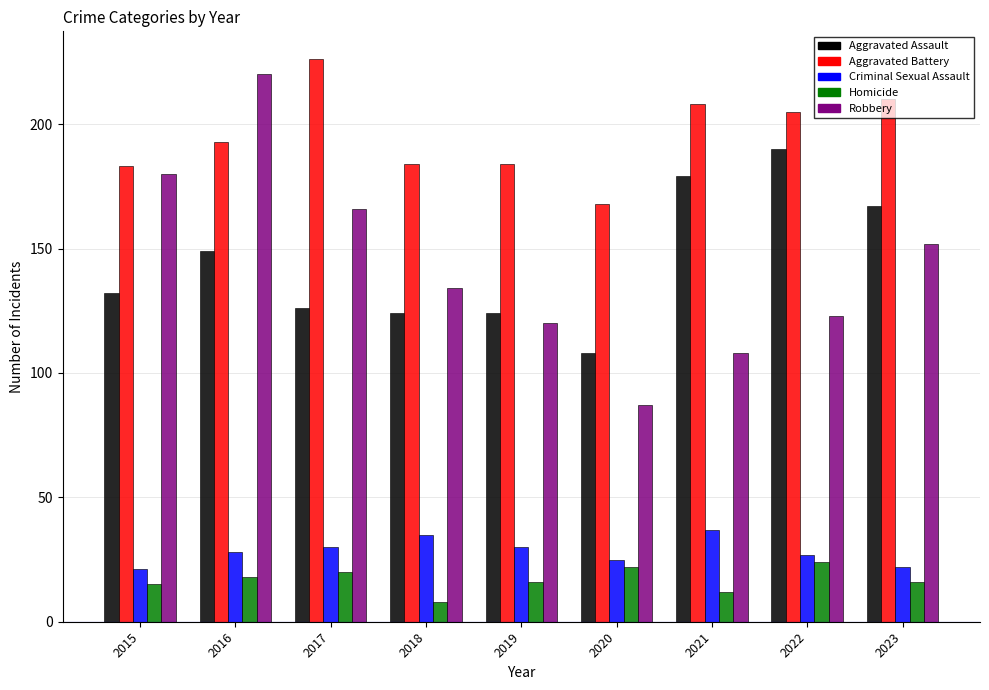

How many bars are there in total?

45